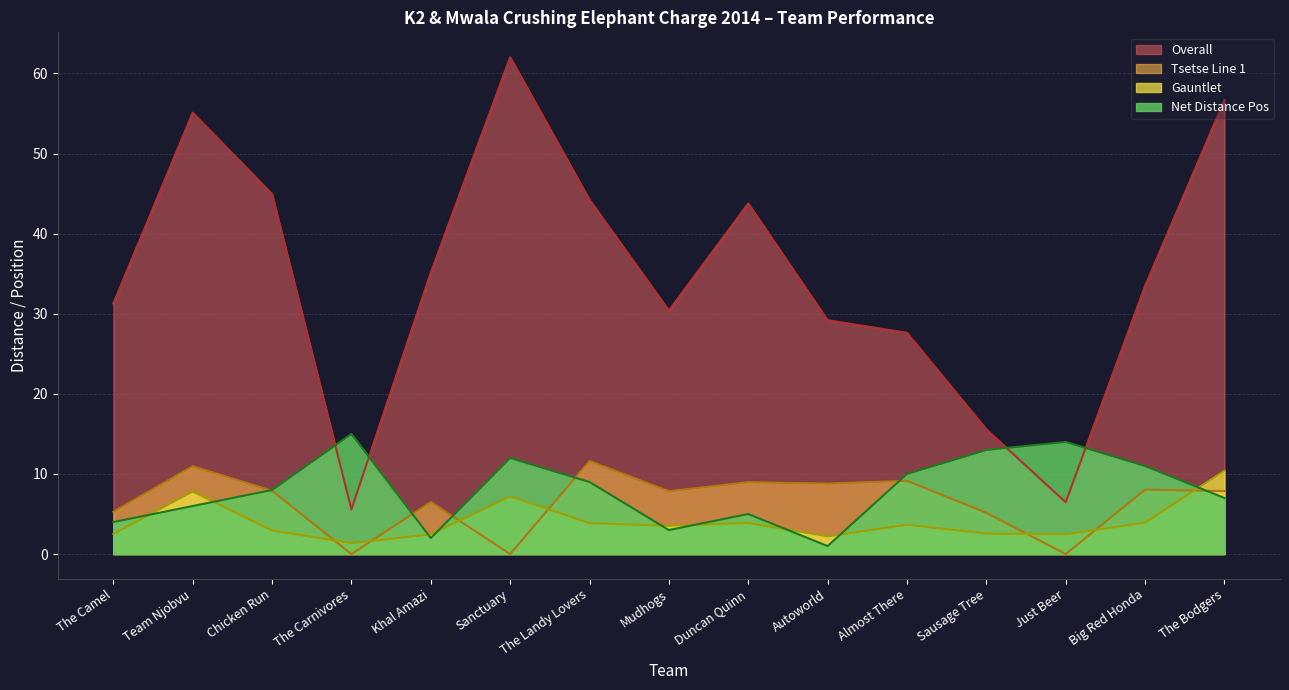

What position from the right is Autoworld?

6